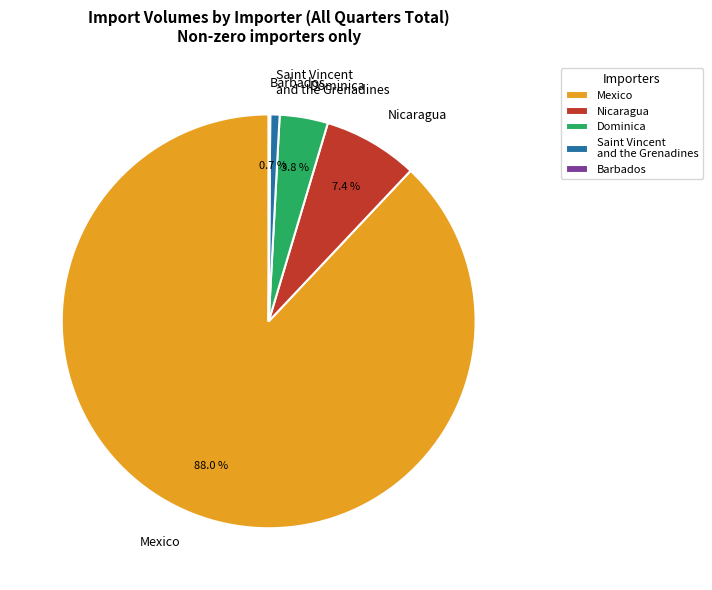

Which slice is the largest?

Mexico